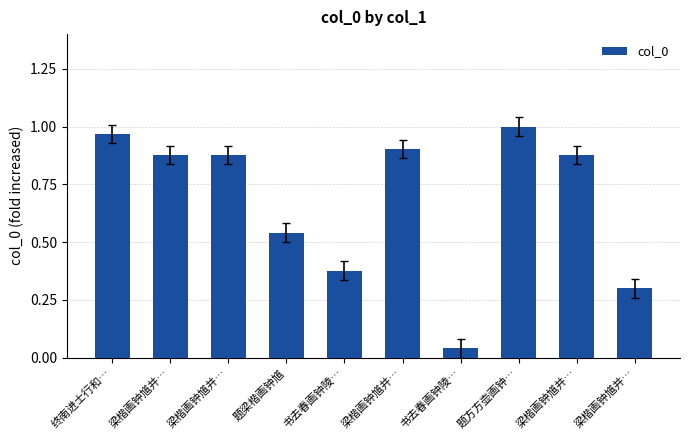

Is it true that the value at 梁楷画钟馗并… is 1.4?

False